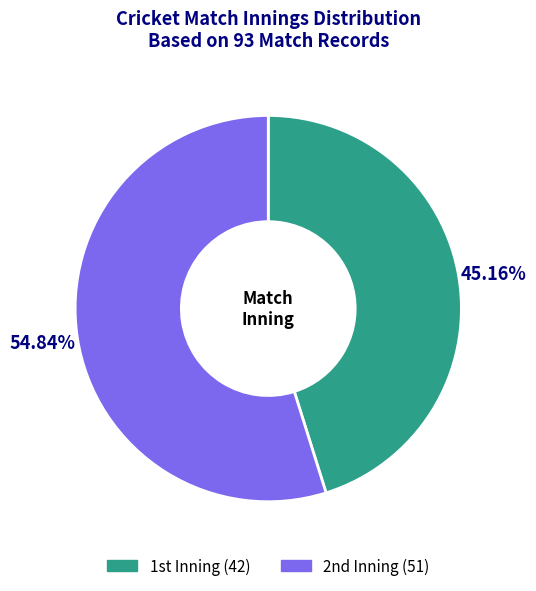

How many slices are in this pie chart?

2